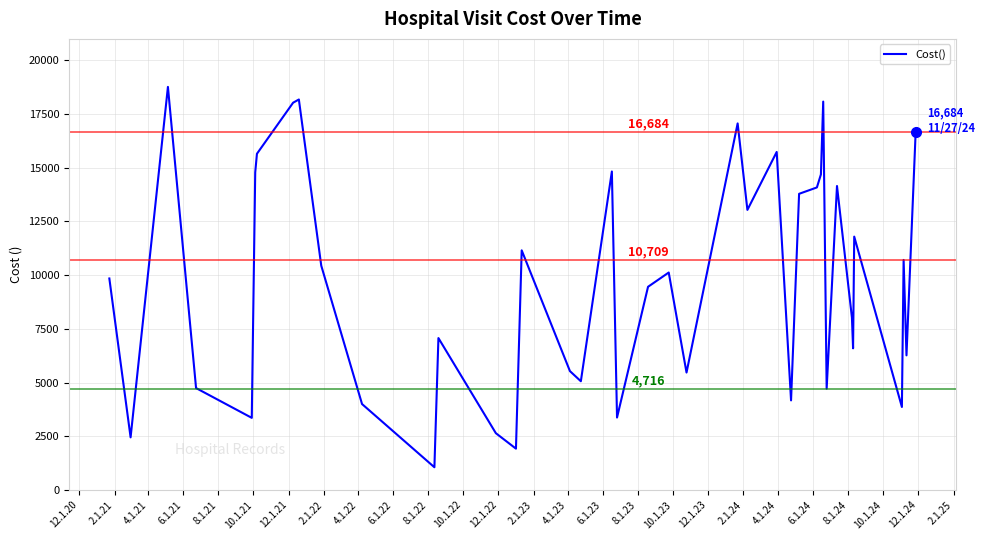

What is the maximum value shown in the chart?

18765